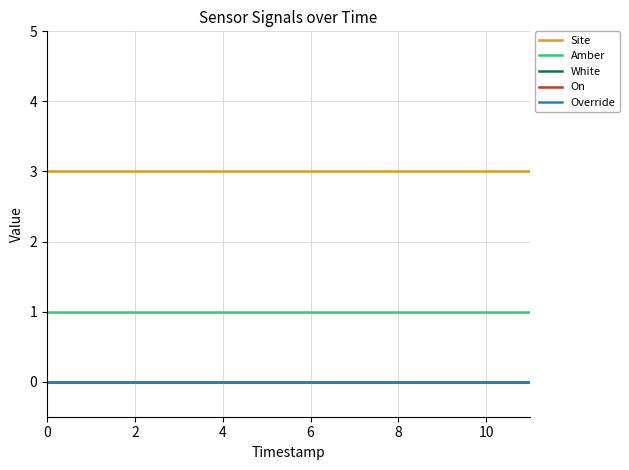

Does the chart display data point markers on the line(s)?

No